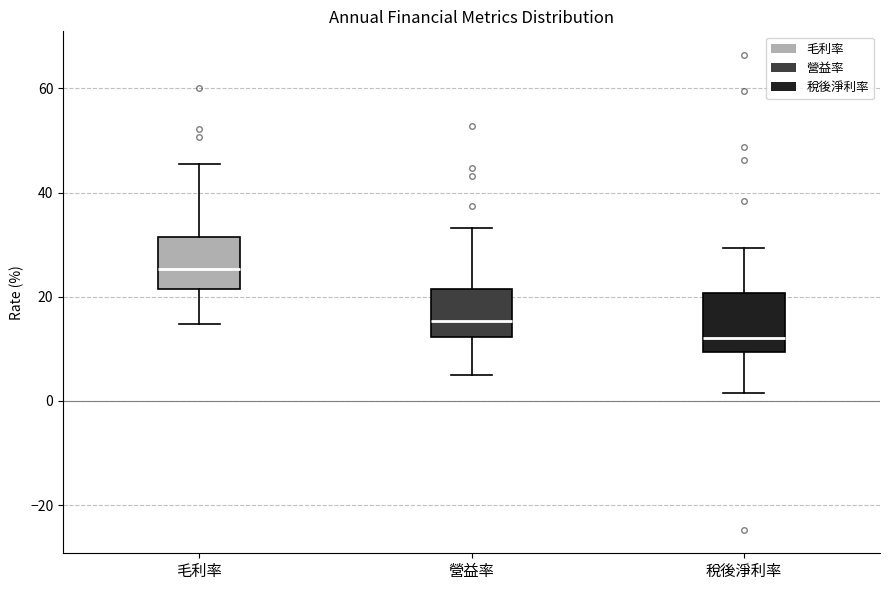

Which box has the lowest median line?

稅後淨利率